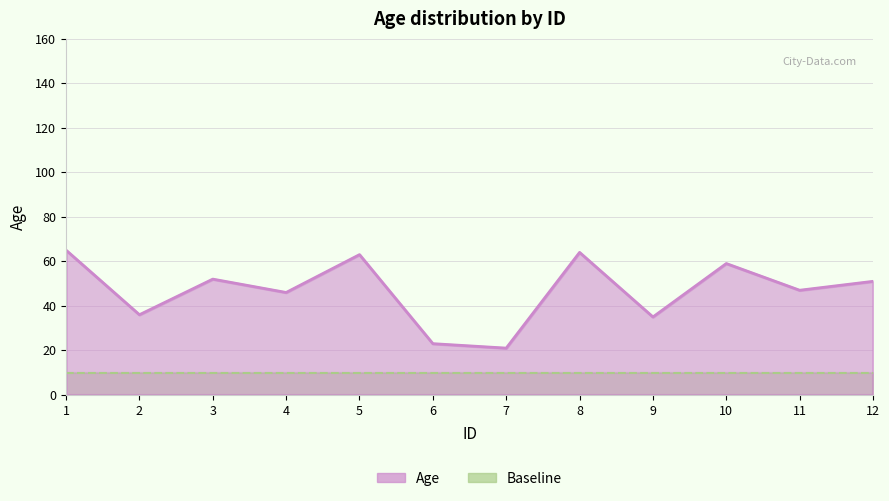

What is the change in value from 7 to 9?

+14